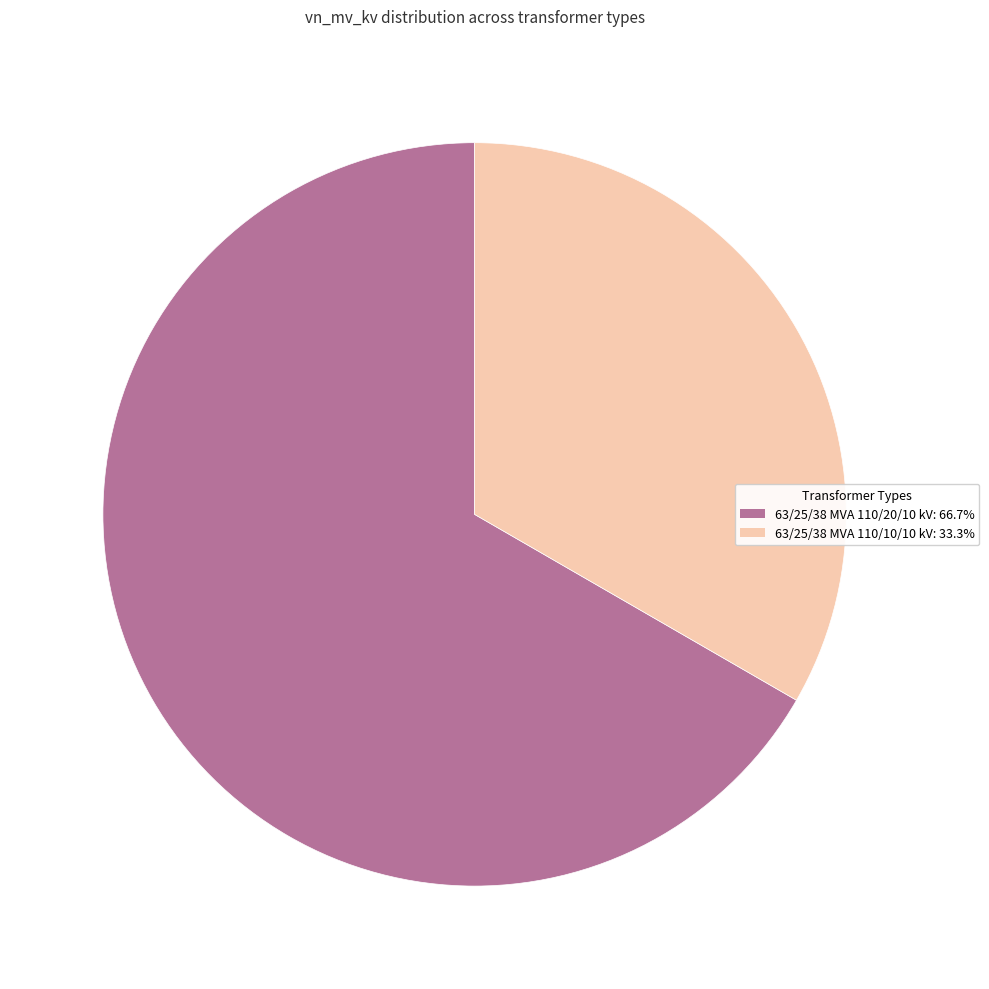

Does 63/25/38 MVA 110/10/10 kV account for over 50% of the chart?

No